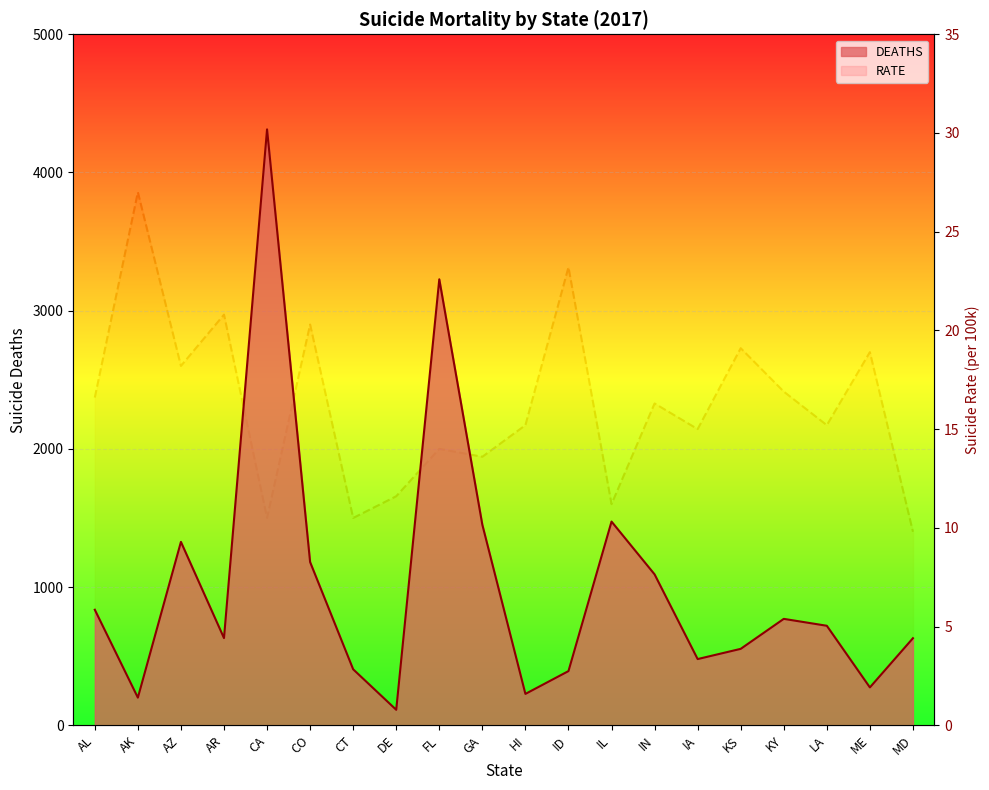

The DEATHS series shows 227.0 at HI. True or false?

True